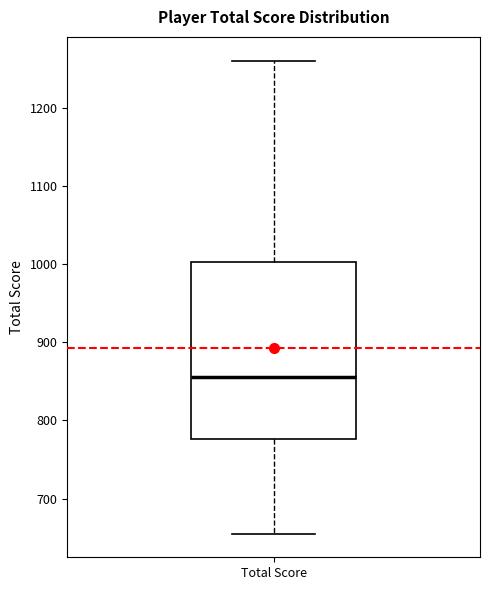

Transcribe this box plot: give where the median line is, the range the box spans, and where the two whiskers end, as read against the y-axis. The values are not printed on the chart, so give them approximately, as read against the axis.

median 860, box 780 to 1000, whiskers 660 to 1260